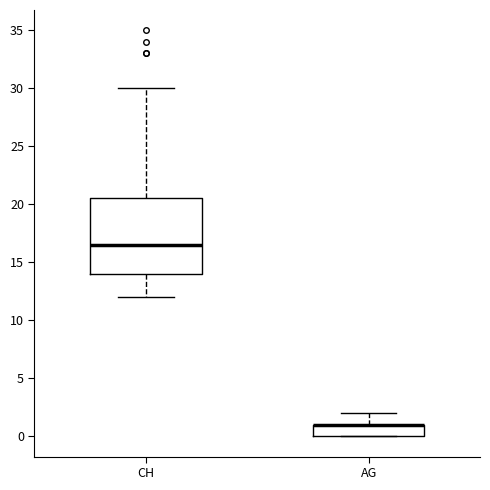

Comparing the boxes themselves (not the whiskers), which one is the tallest?

CH